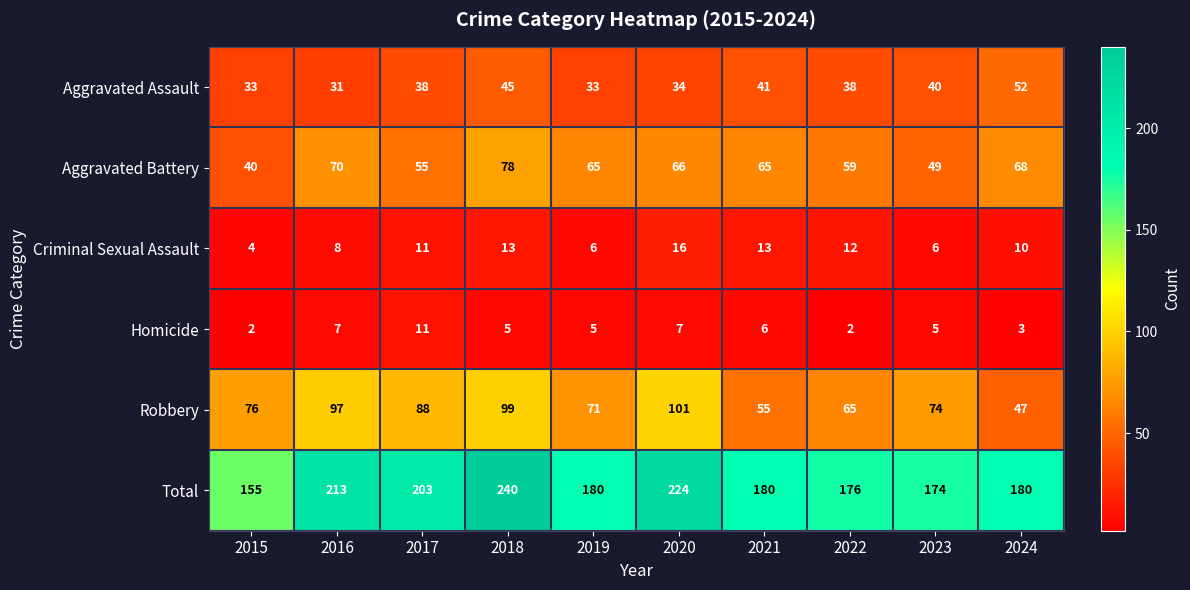

List the series in order of their peak value, lowest first.

Homicide, Criminal Sexual Assault, Aggravated Assault, Aggravated Battery, Robbery, Total